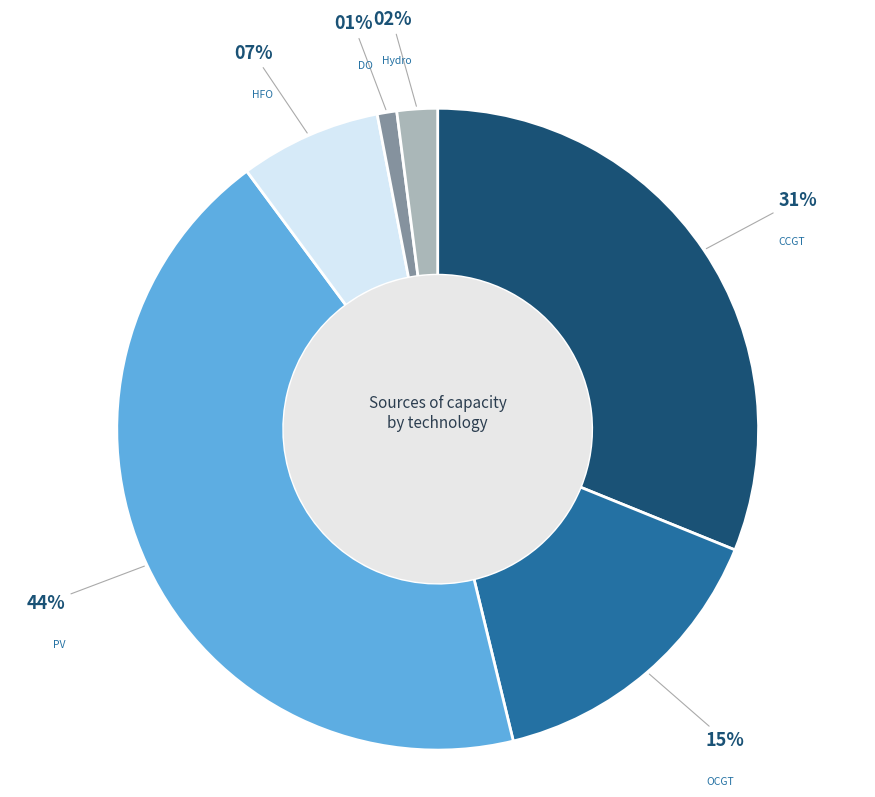

To the nearest percent, what is the average slice percentage?

17%